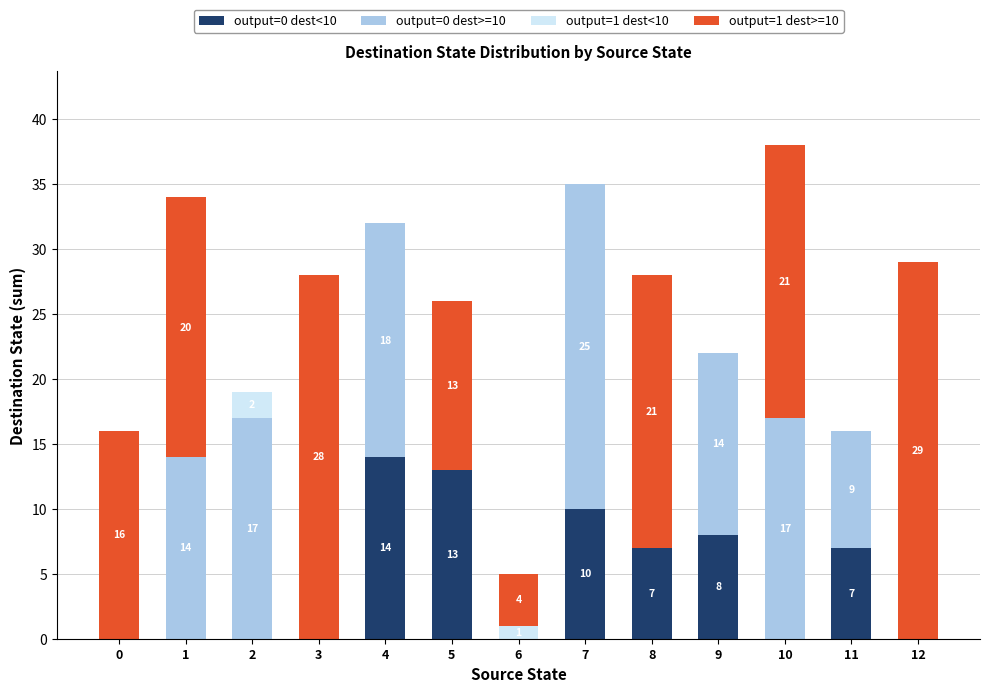

What is the total value across all series at 12?

29